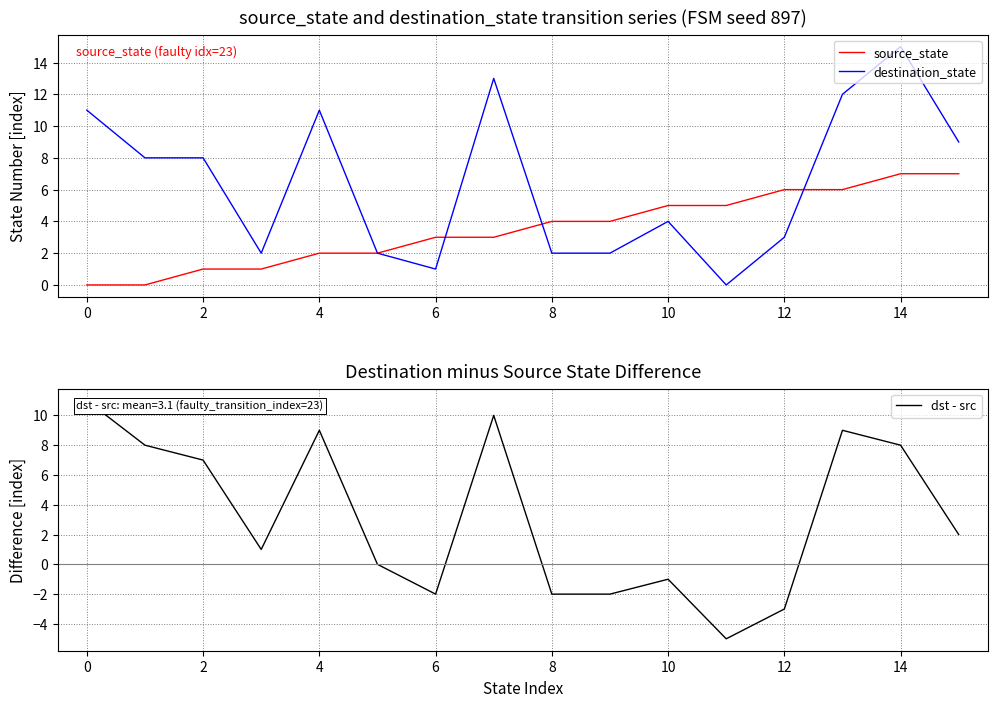

What is the maximum value for destination_state?

15